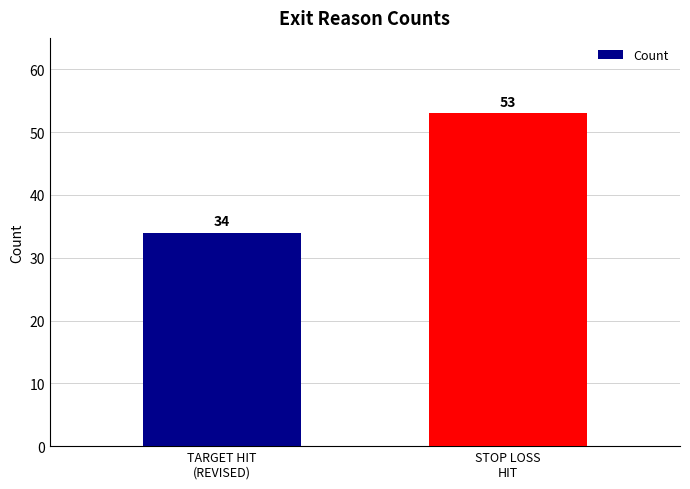

What is the difference between the maximum and minimum values?

19